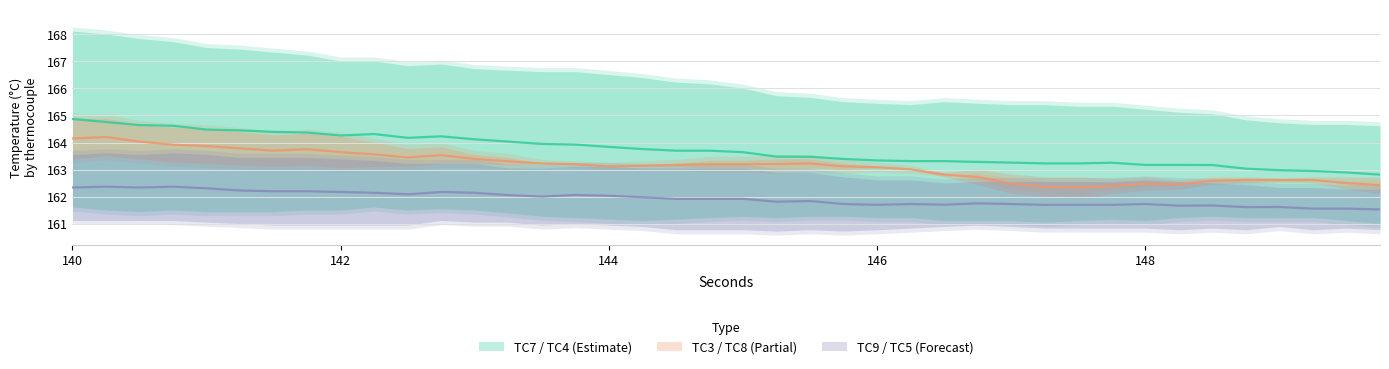

What is the maximum value shown in the chart?

164.9